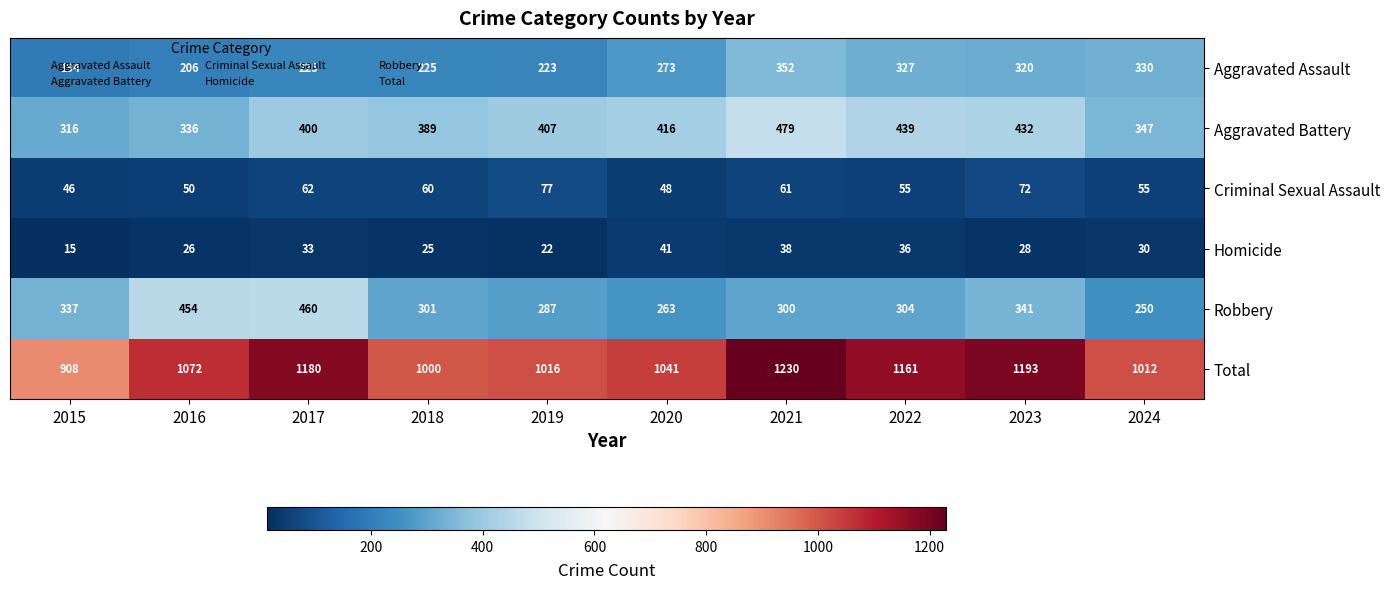

Which label corresponds to the largest value in the chart?

2021